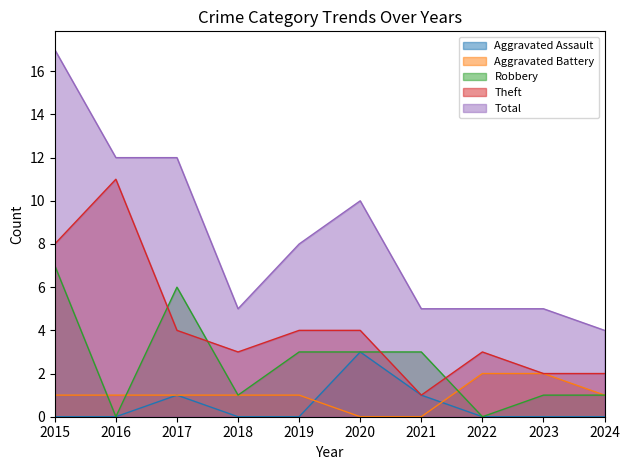

Does the chart have visible grid lines?

No